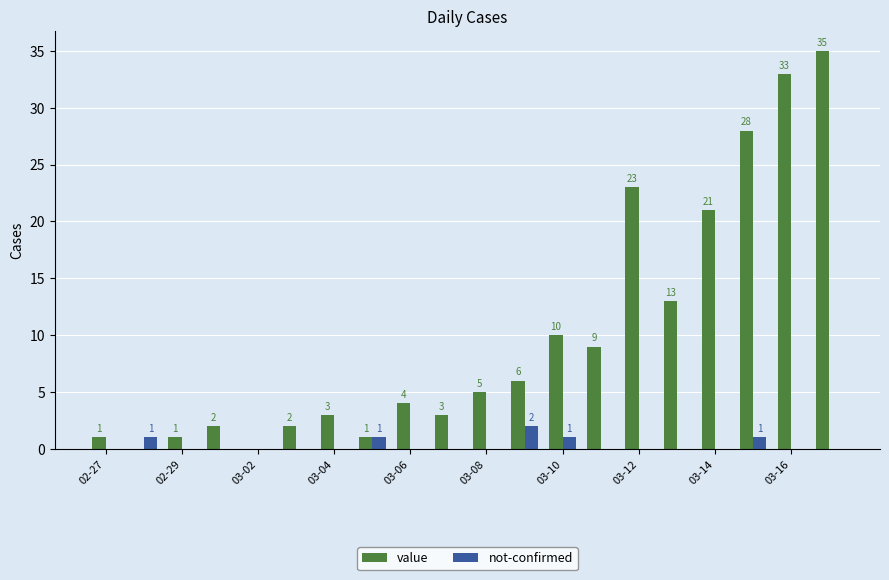

How many series are shown in this chart?

2